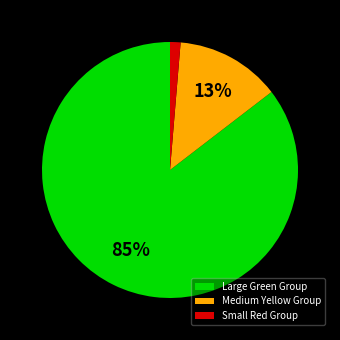

To the nearest percent, what is the combined percentage of Large Green Group and Medium Yellow Group?

99%